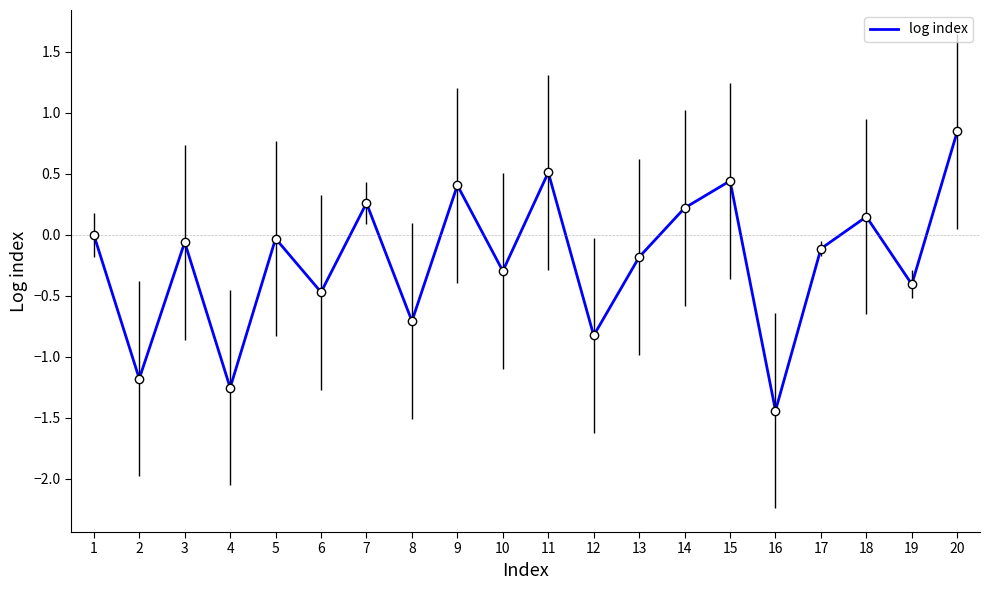

What is the sum of all values?

-4.1